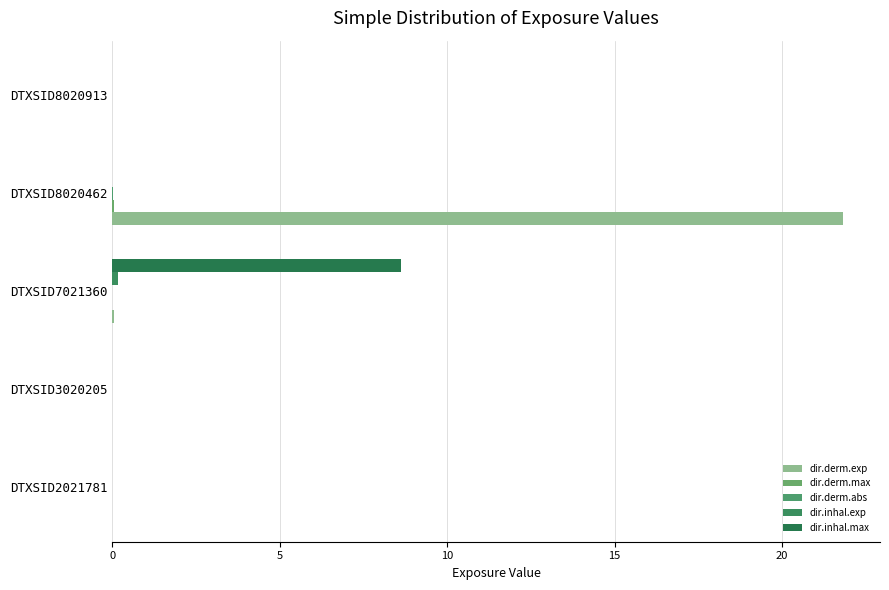

Which series has the largest total across all categories?

dir.derm.exp